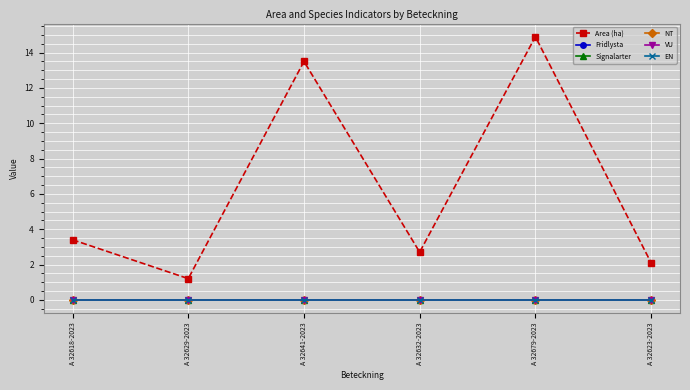

Does the chart have visible grid lines?

Yes